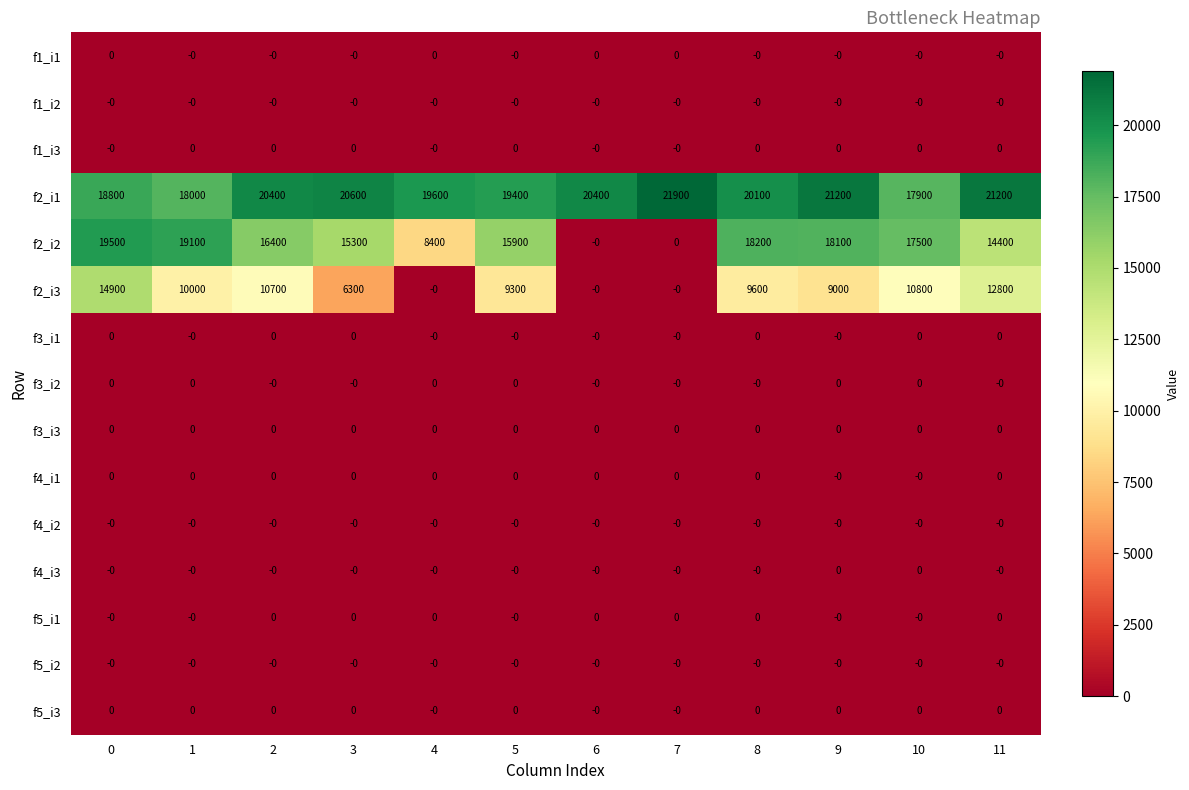

Which series has the widest spread of values?

f2_i2